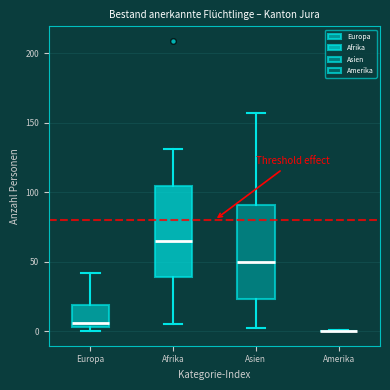

Where is the lower edge of the box for Afrika on the y-axis? The values are not printed on the chart, so give them approximately, as read against the axis.

40